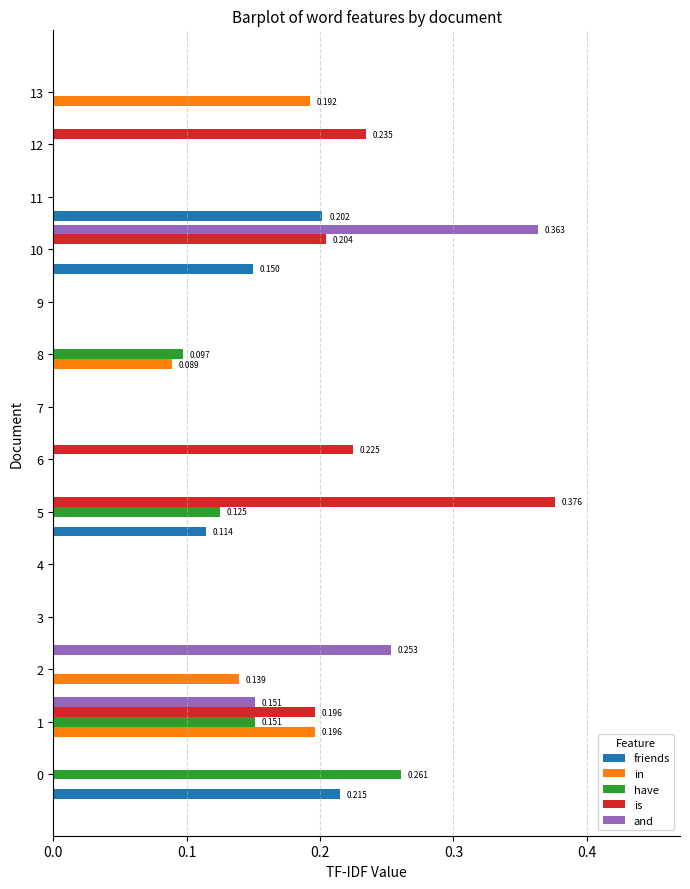

Between 5 and 6, which series saw the biggest shift?

is